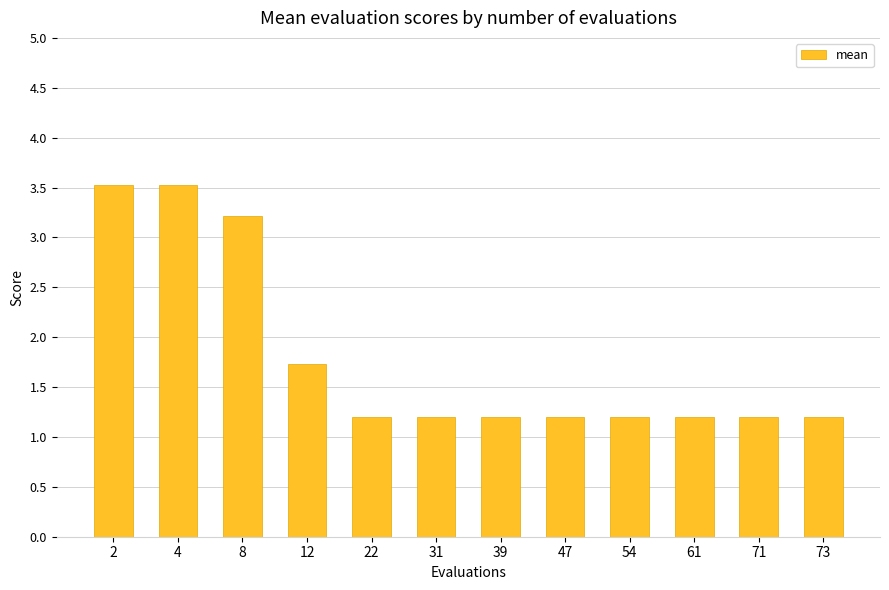

What is the minimum value shown in the chart?

1.2